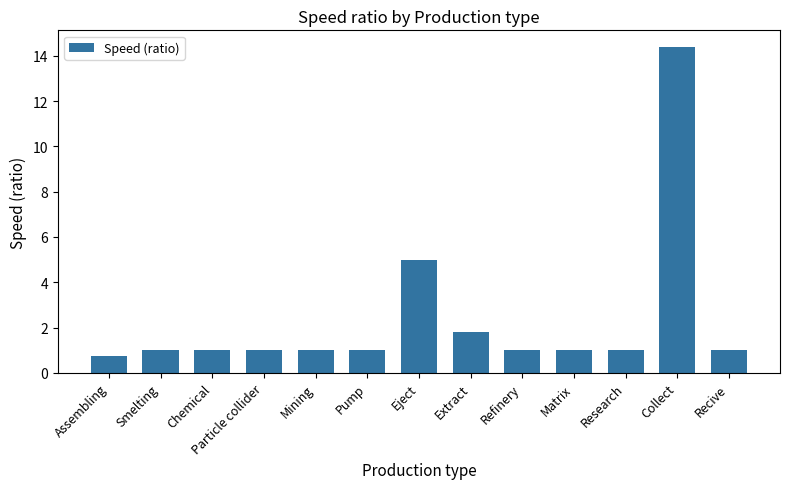

How many distinct data groups are displayed?

1